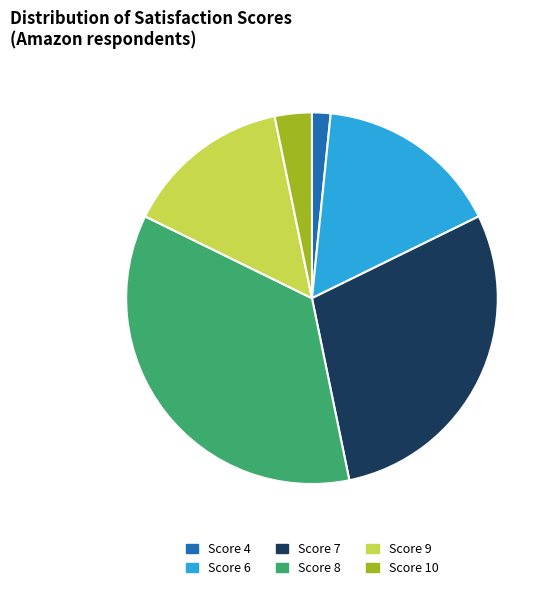

Is there a majority slice in this chart?

No